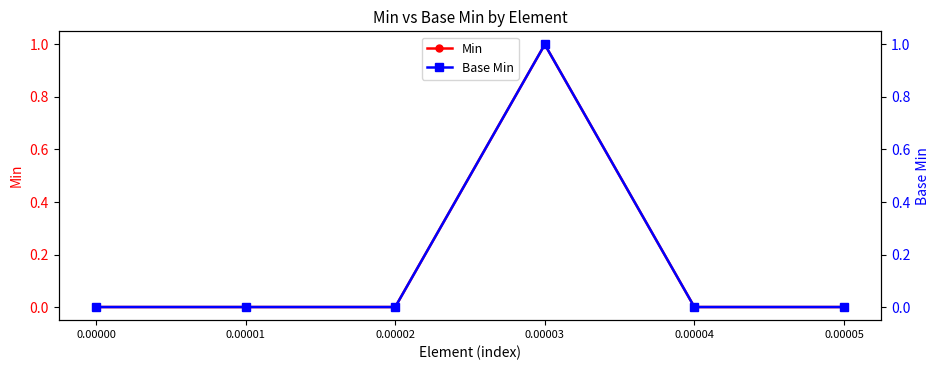

Which series has the largest total across all categories?

Min